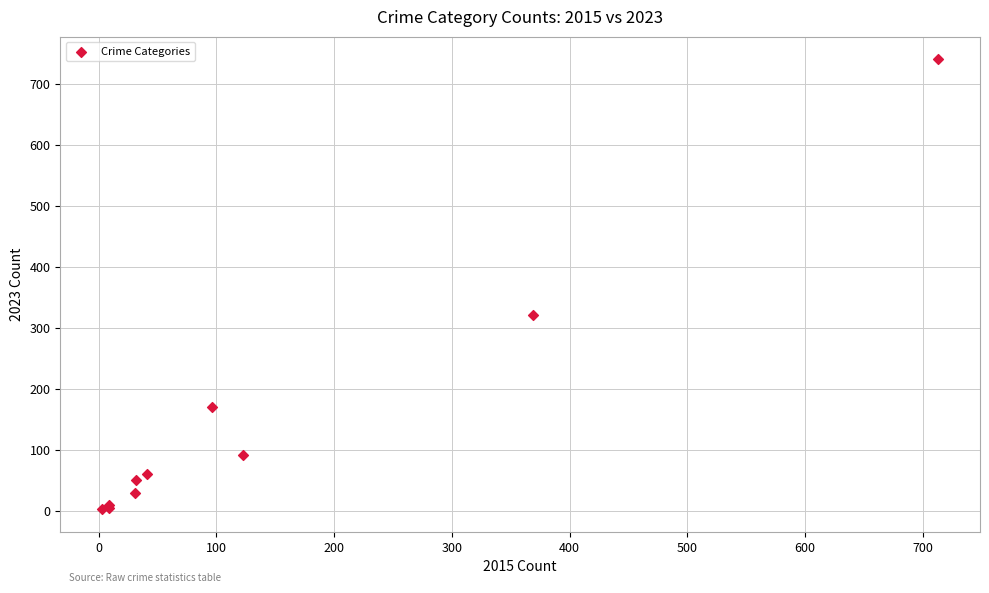

What Y value in the scatter plot is closest to 372?

321